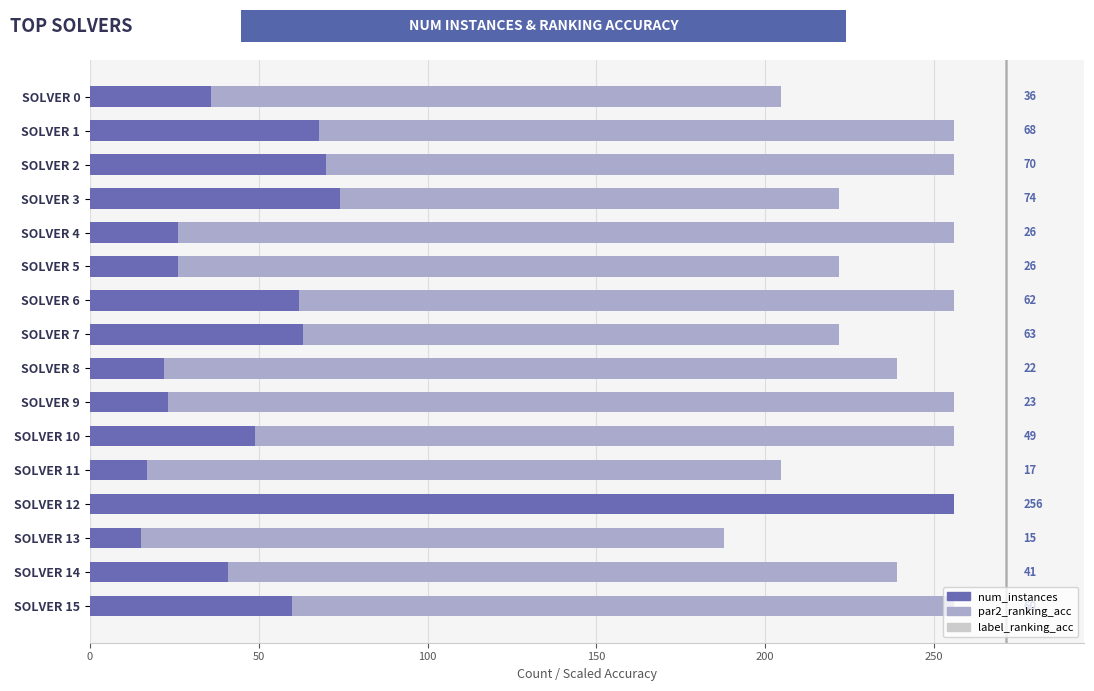

What is the value of the label_ranking_acc bar at the 4th from the left?

204.8